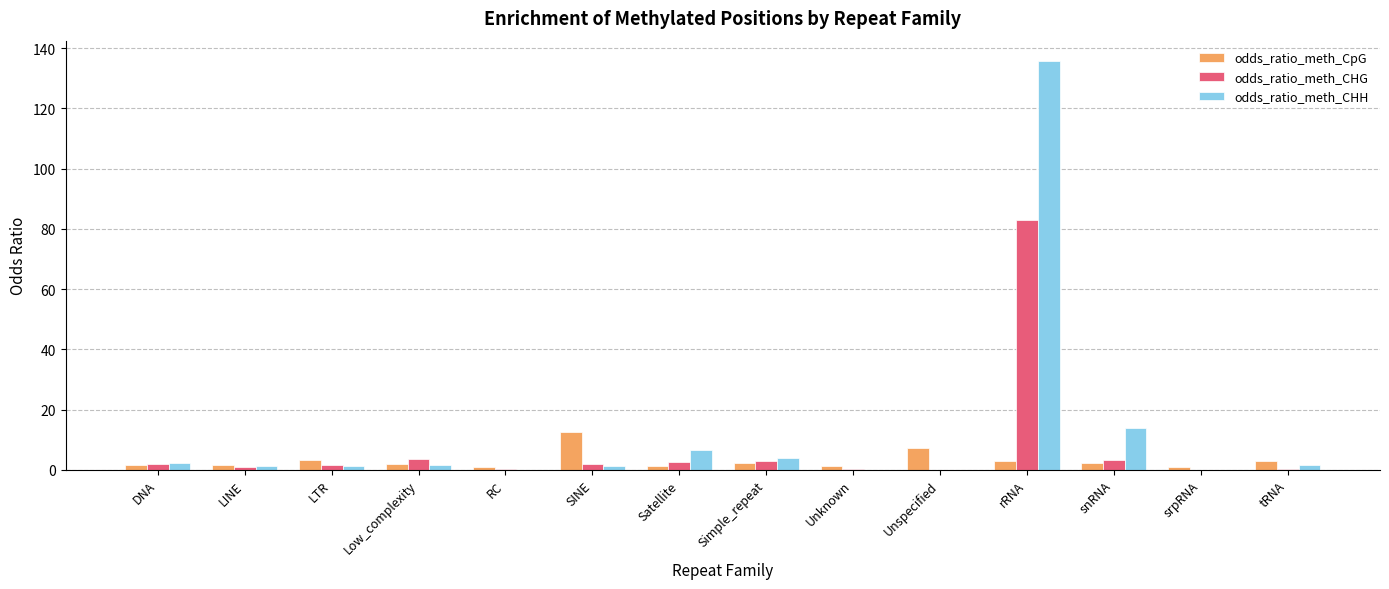

Which series changed the most between rRNA and srpRNA?

odds_ratio_meth_CHH